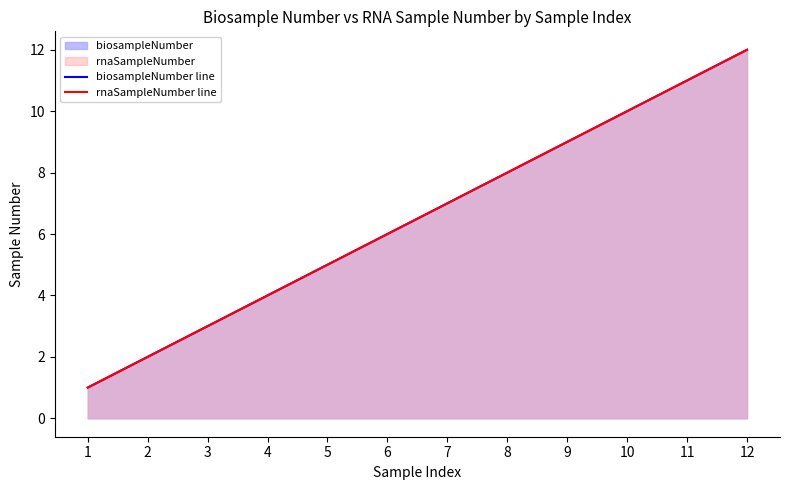

What is the minimum value shown in the chart?

1